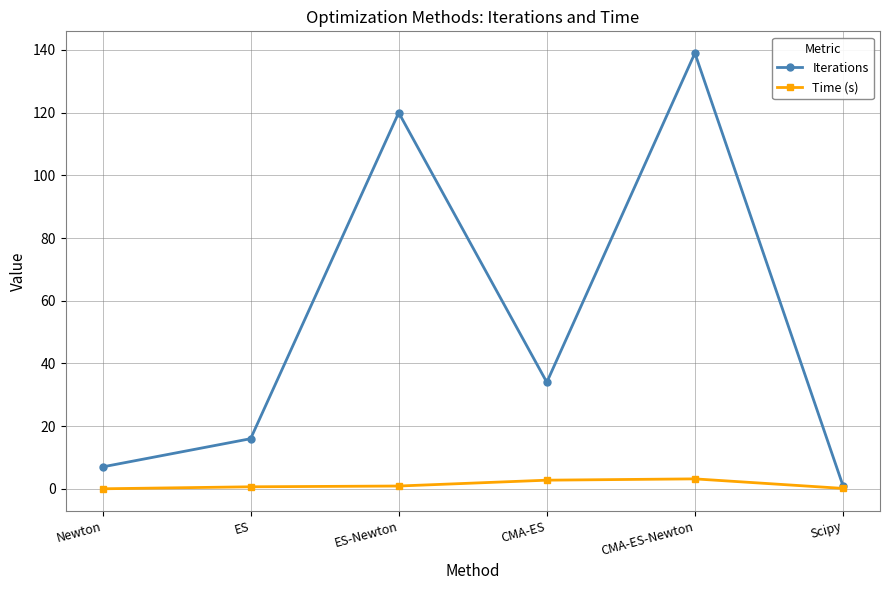

What is the maximum value for Time (s)?

3.2